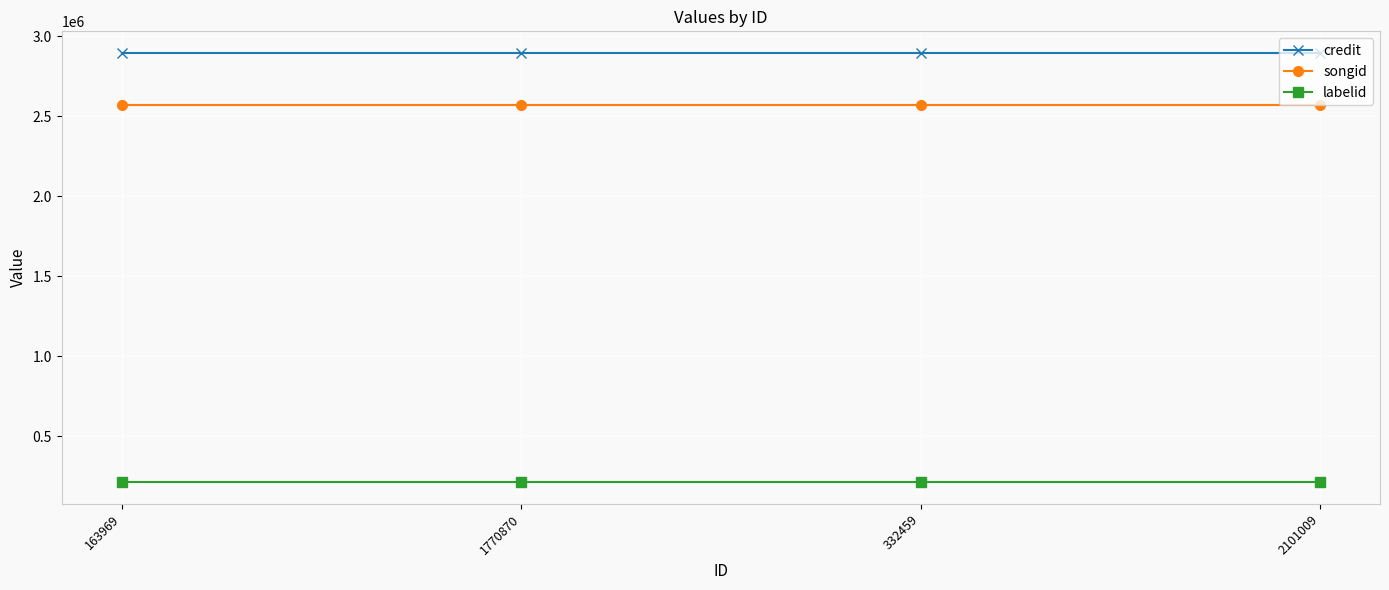

True or false: credit has a value of 4099160 at 2101009.

False